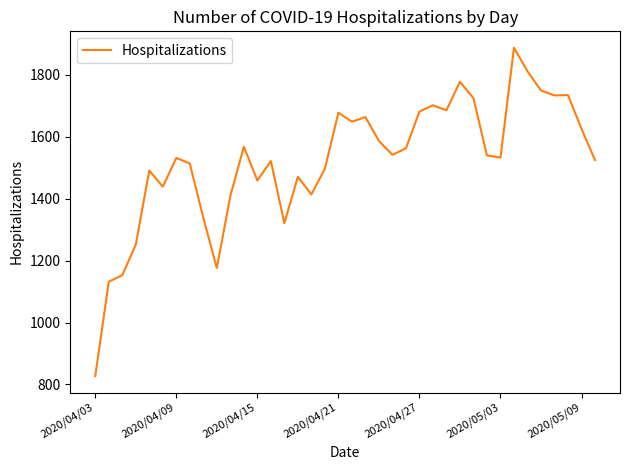

Does the chart have visible grid lines?

No